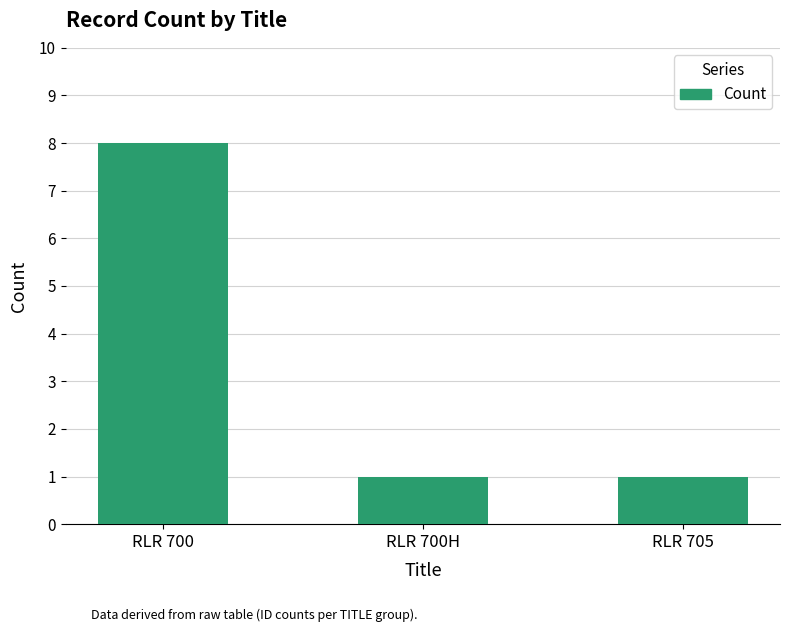

The value at RLR 705 is 1. True or false?

True